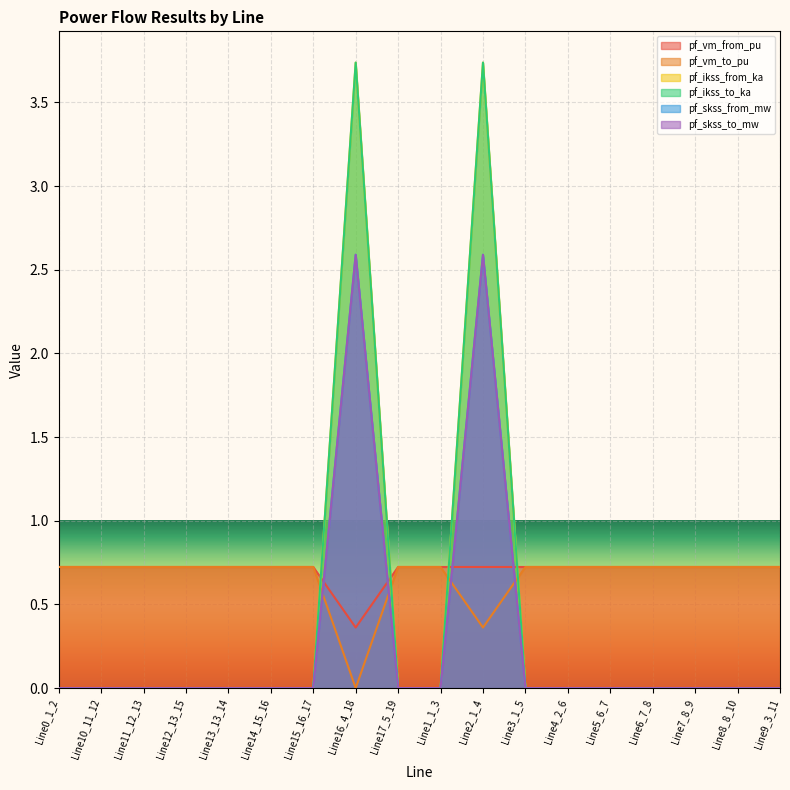

What is the label of the 8th point from the left?

Line16_4_18